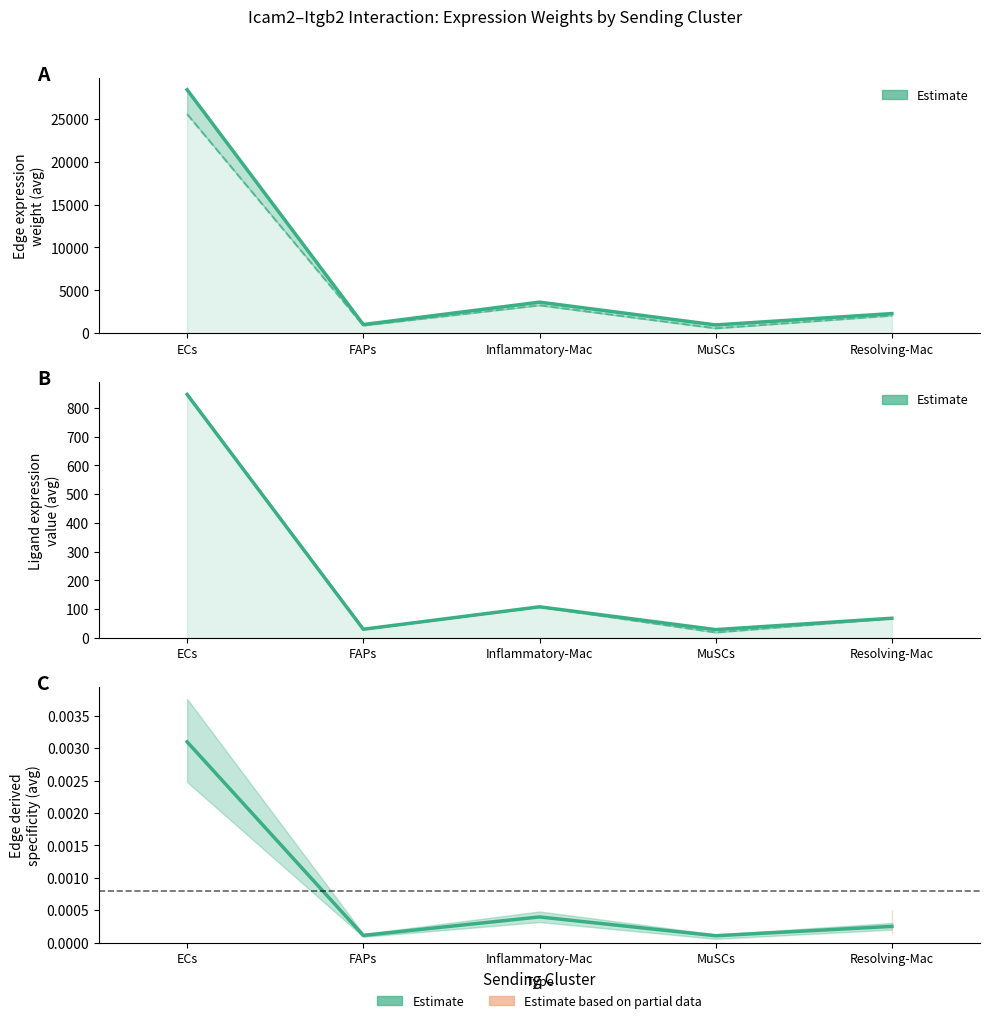

The value of Edge average expression weight at FAPs is 430.5. True or false?

False